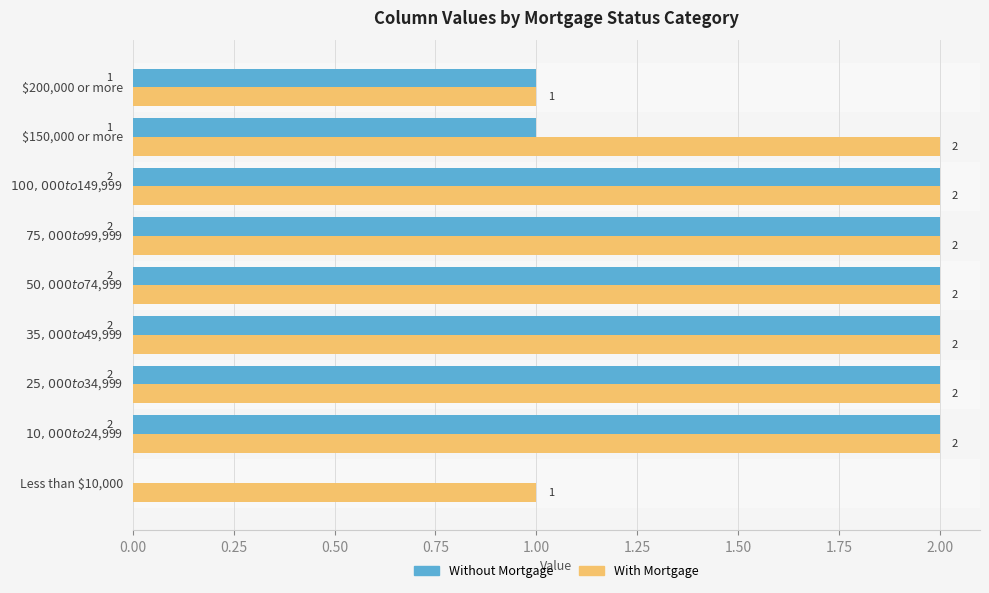

How many With Mortgage values are between 2 and 3?

7